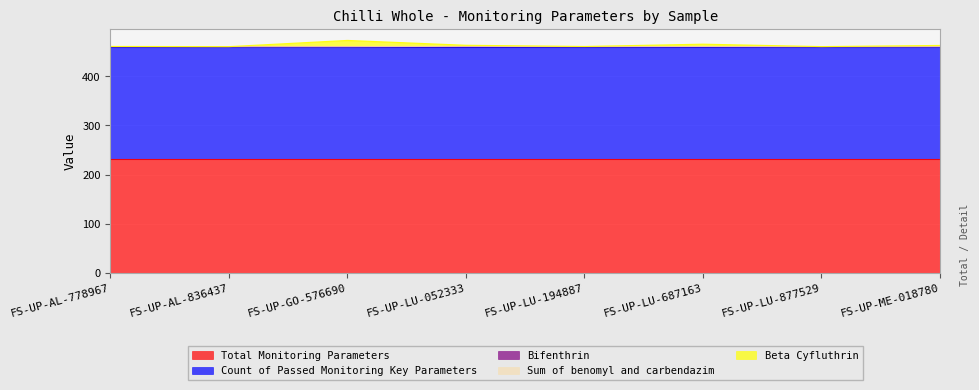

What is the lowest value of the Total Monitoring Parameters series?

232.0